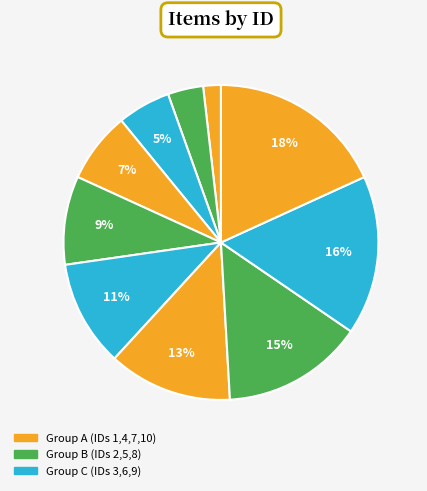

Is there a majority slice in this chart?

No